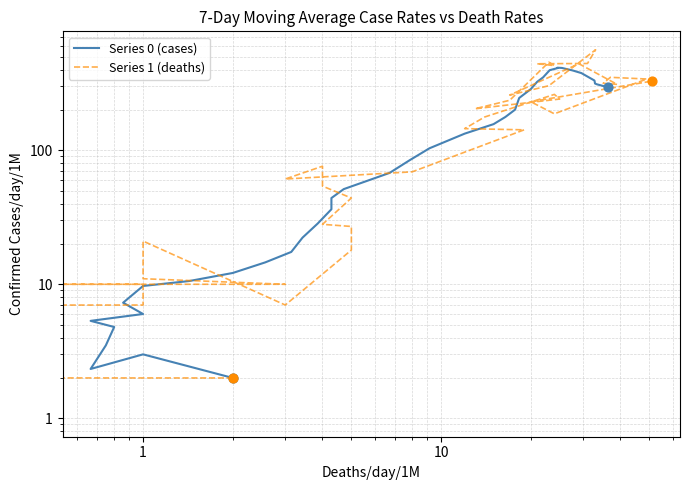

Is the value of Series 0 (cases) at 1 greater than the value of Series 1 (deaths) at 32?

No